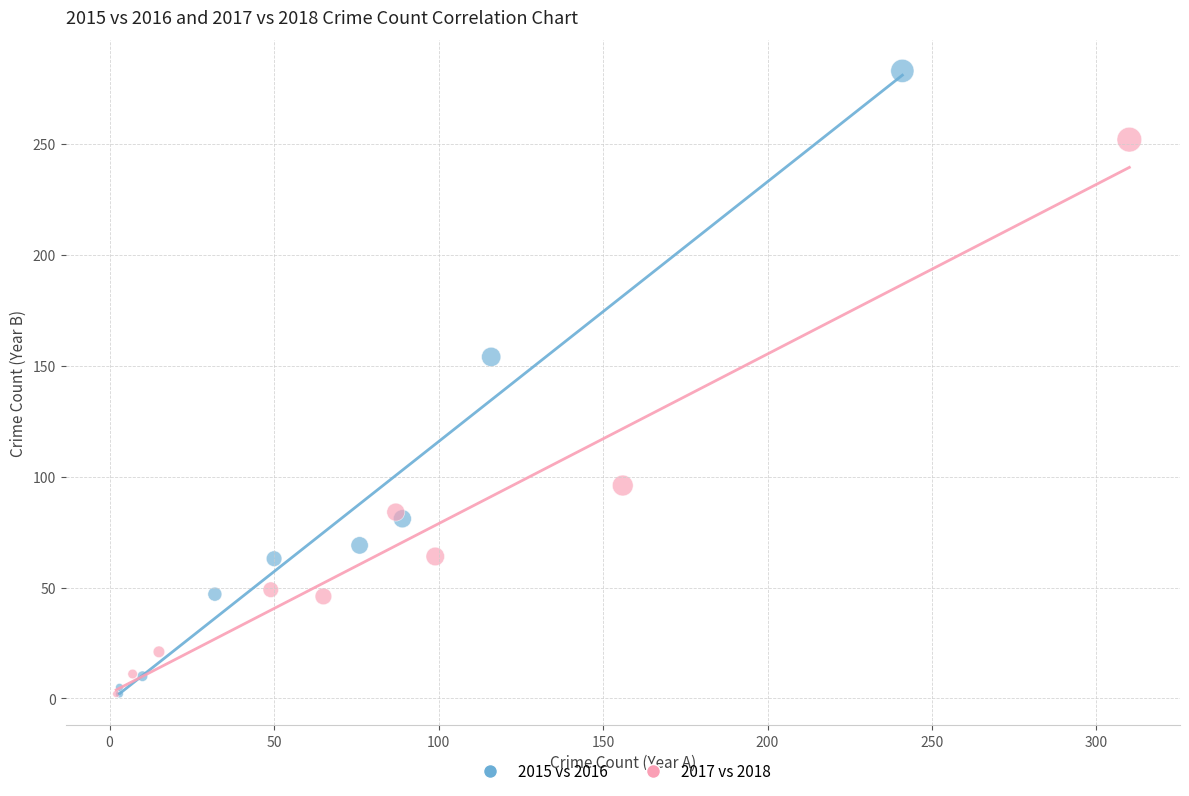

Which series reaches the maximum Y coordinate?

2015 vs 2016